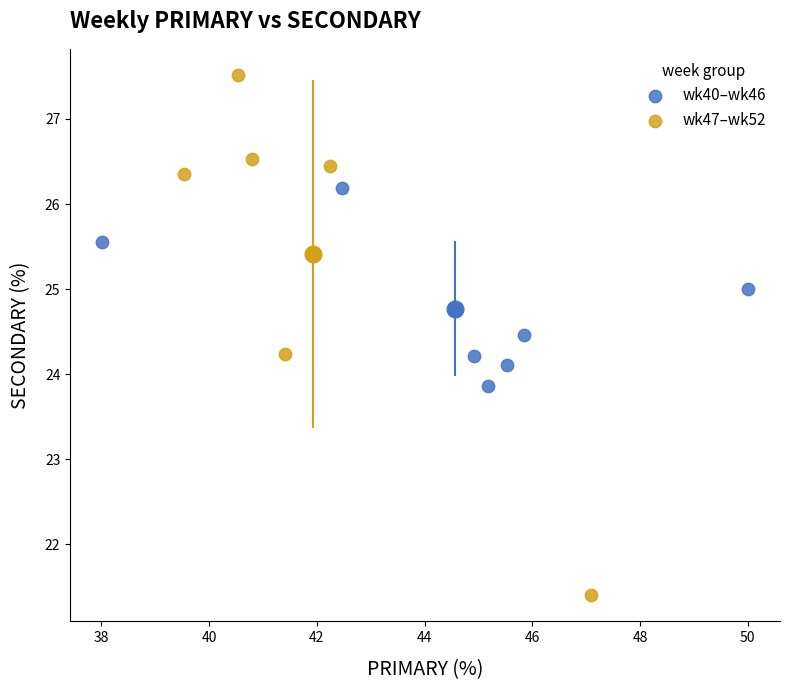

Which series reaches the maximum Y coordinate?

wk47–wk52